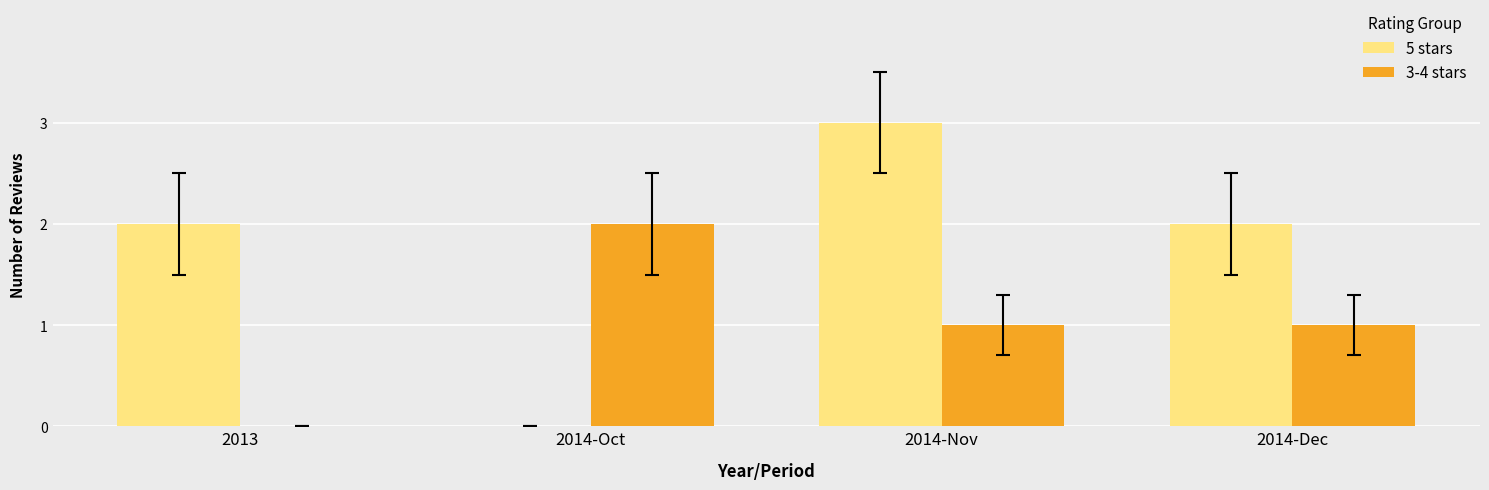

At which label does 3-4 stars first exceed 1?

2014-Oct